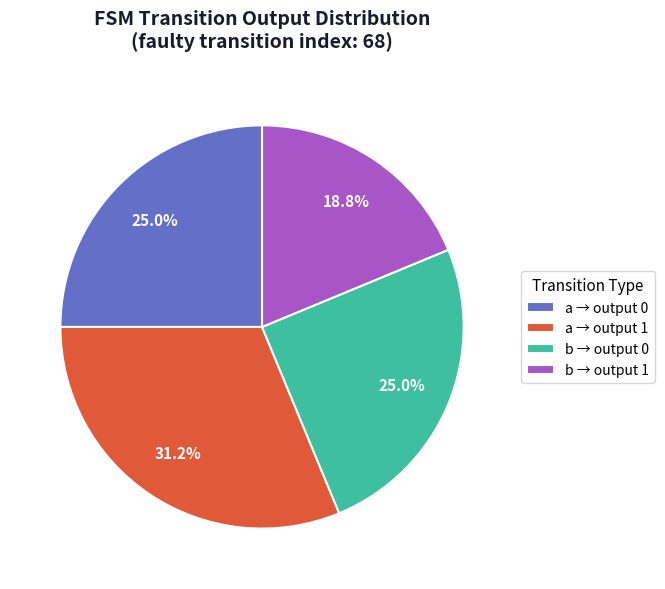

How much of the chart is everything except a → output 1?

68.8%